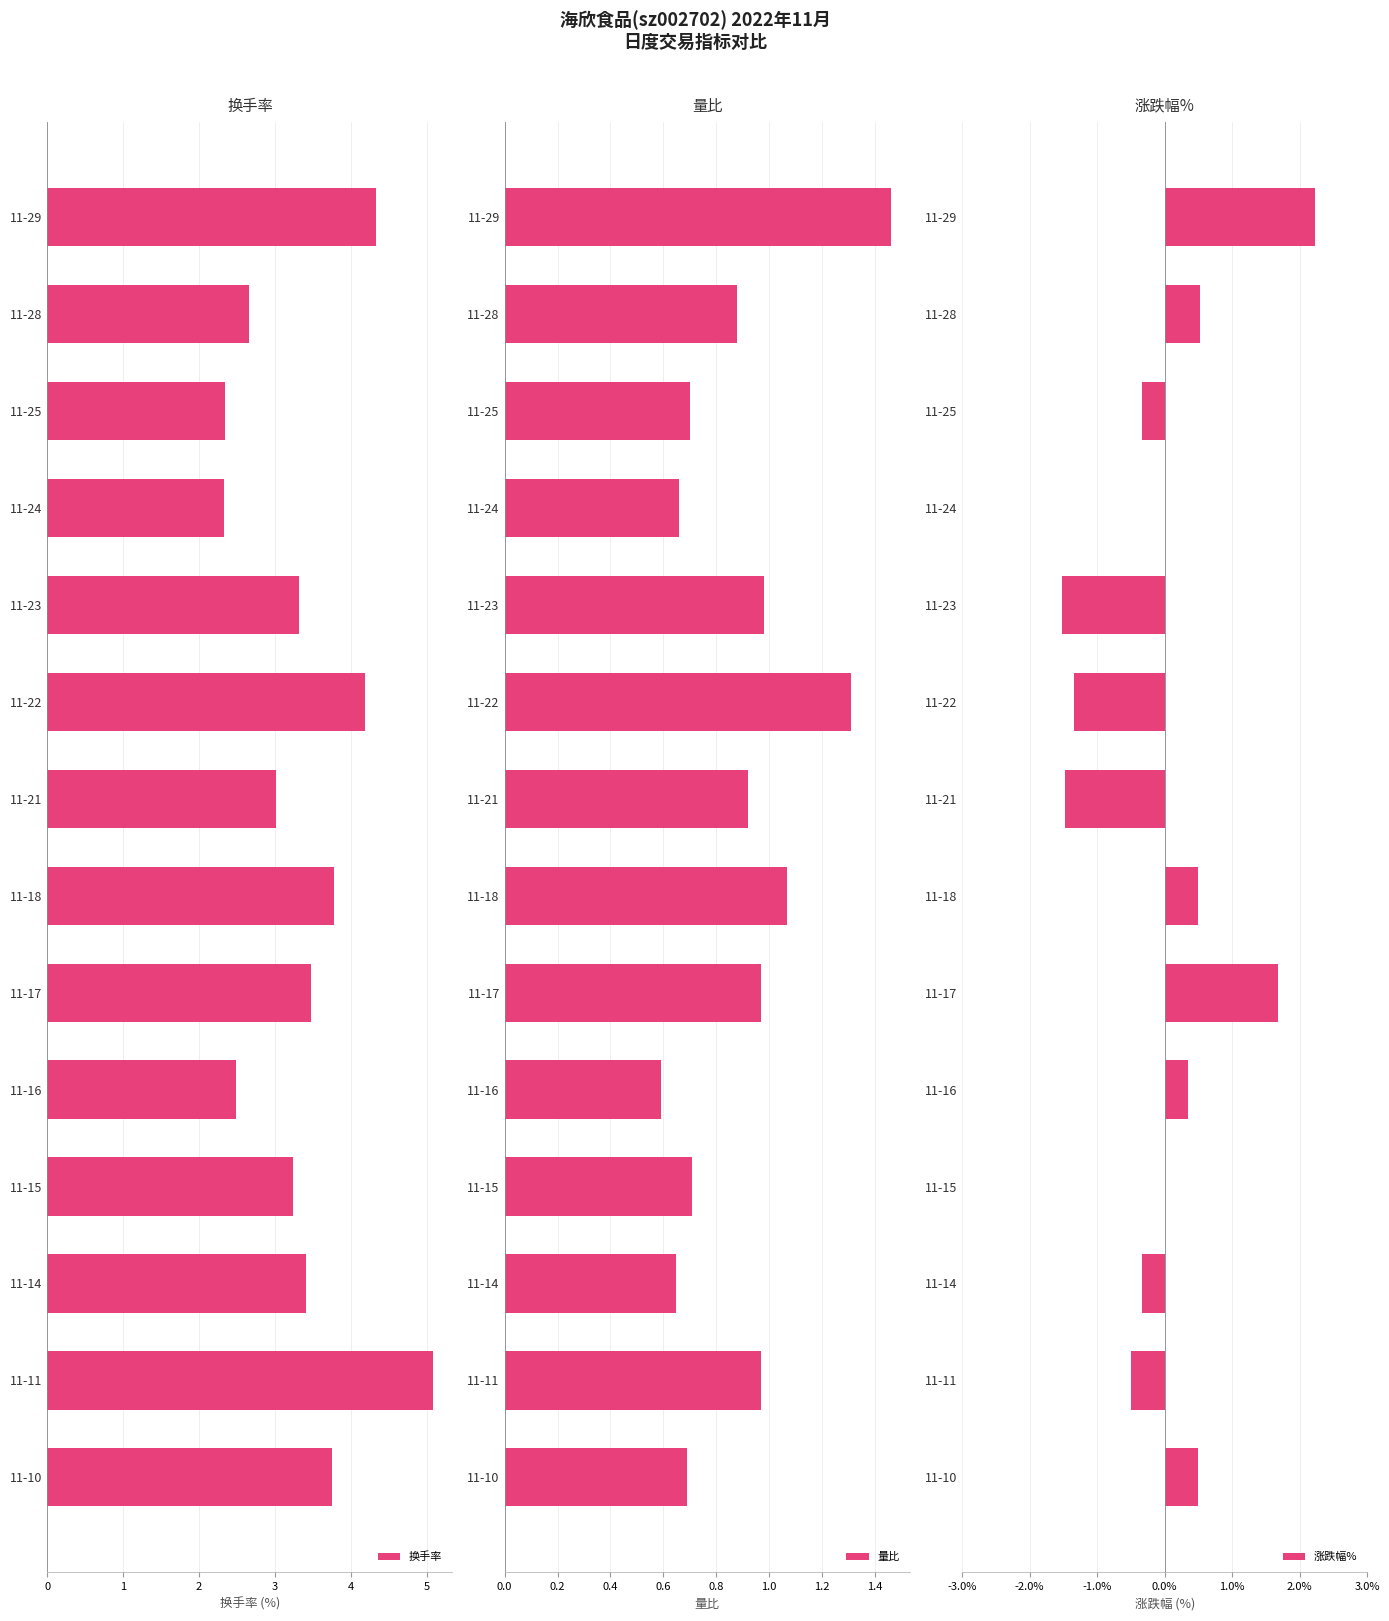

Count the number of data series in this chart.

3